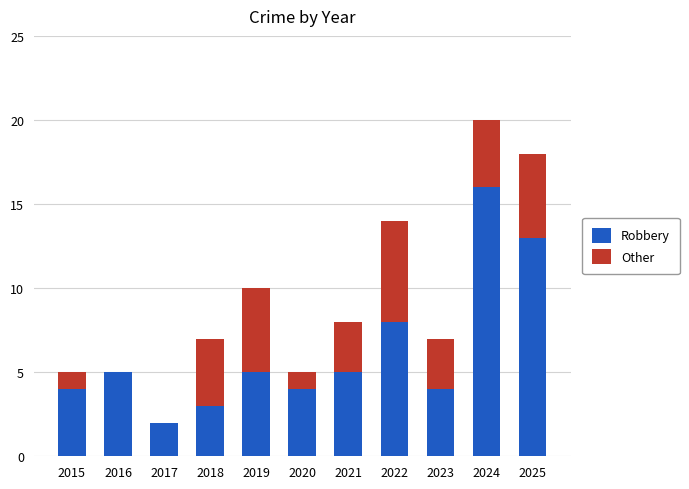

How many categories are shown in the chart?

11